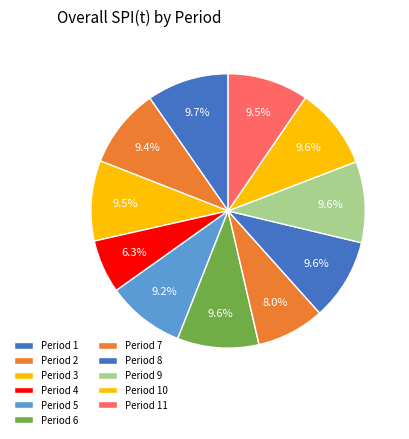

How many segments does this pie chart have?

11